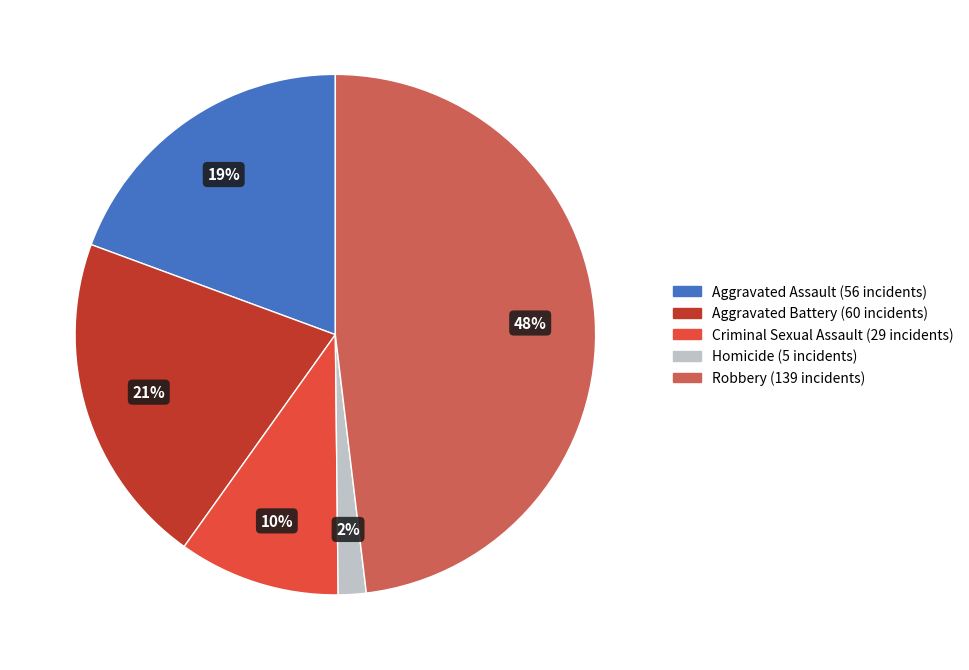

To the nearest percent, what portion does Homicide represent?

2%